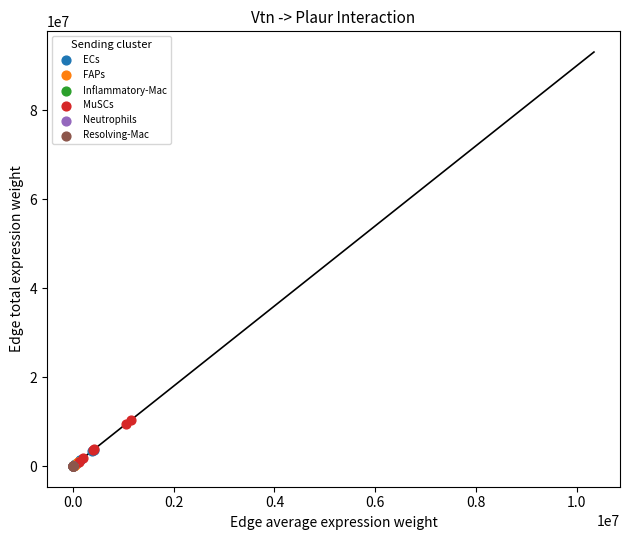

Which series has the widest spread of Y values?

MuSCs